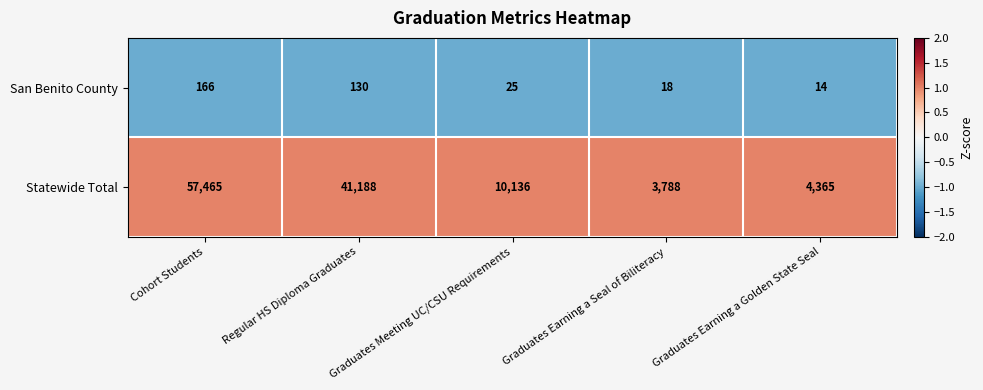

What is the difference between the highest and lowest values at Regular HS Diploma Graduates?

41058